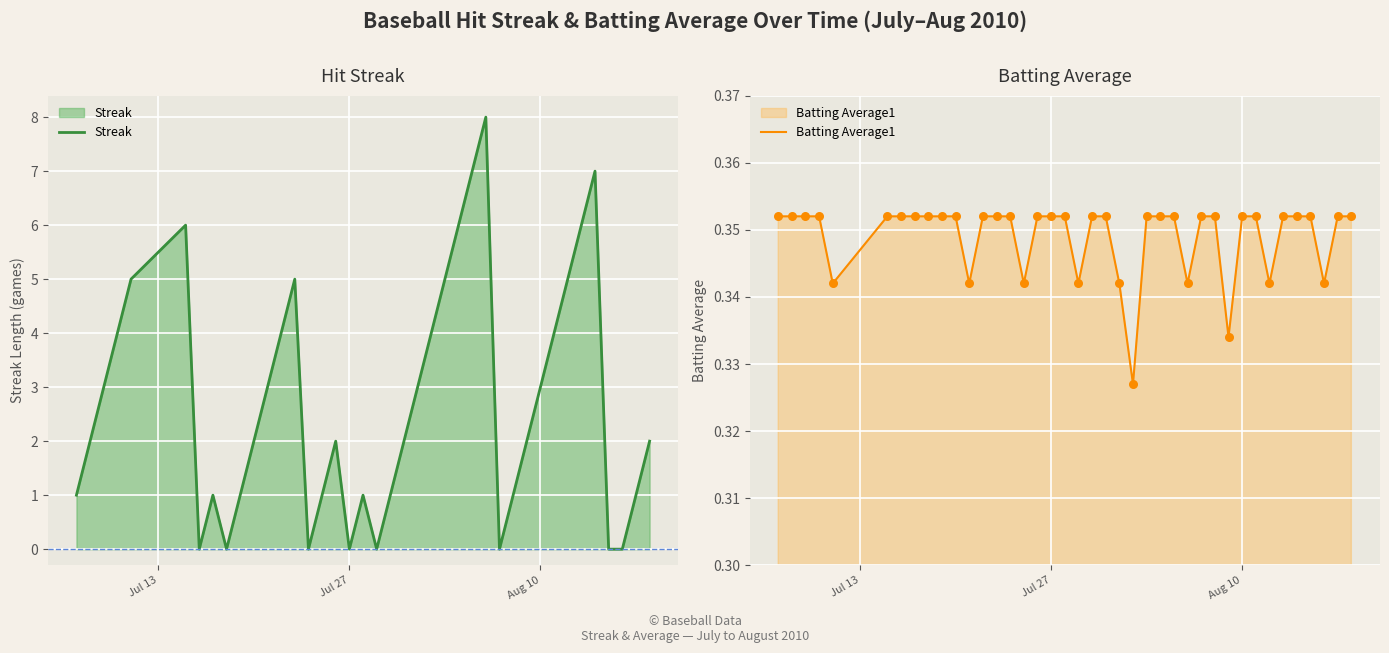

Which series reaches the minimum Y coordinate?

Streak